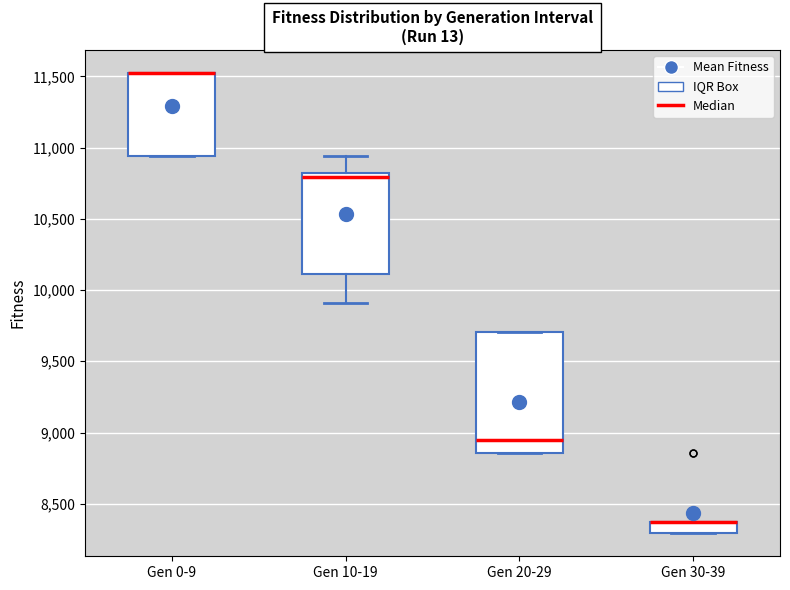

Reading left to right, read every box against the y-axis: the position of its median line, the range the box covers, and the ends of its whiskers. The values are not printed on the chart, so give them approximately, as read against the axis.

Gen 0-9: median 11500 (drawn on the box's upper edge), box 10950 to 11500, whiskers 10950 to 11500
Gen 10-19: median 10800 (just below the box's upper edge), box 10100 to 10800, whiskers 9900 to 10950
Gen 20-29: median 8950, box 8850 to 9700, whiskers 8850 to 9700
Gen 30-39: median 8350 (drawn on the box's upper edge), box 8300 to 8350, whiskers 8300 to 8350